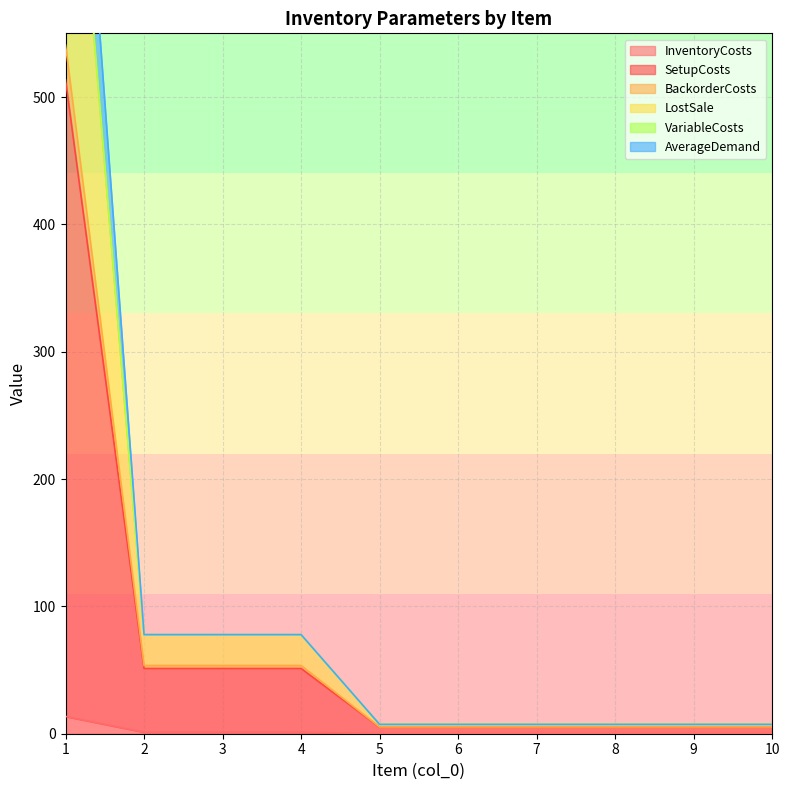

What is the sum of all BackorderCosts values?

1193.6